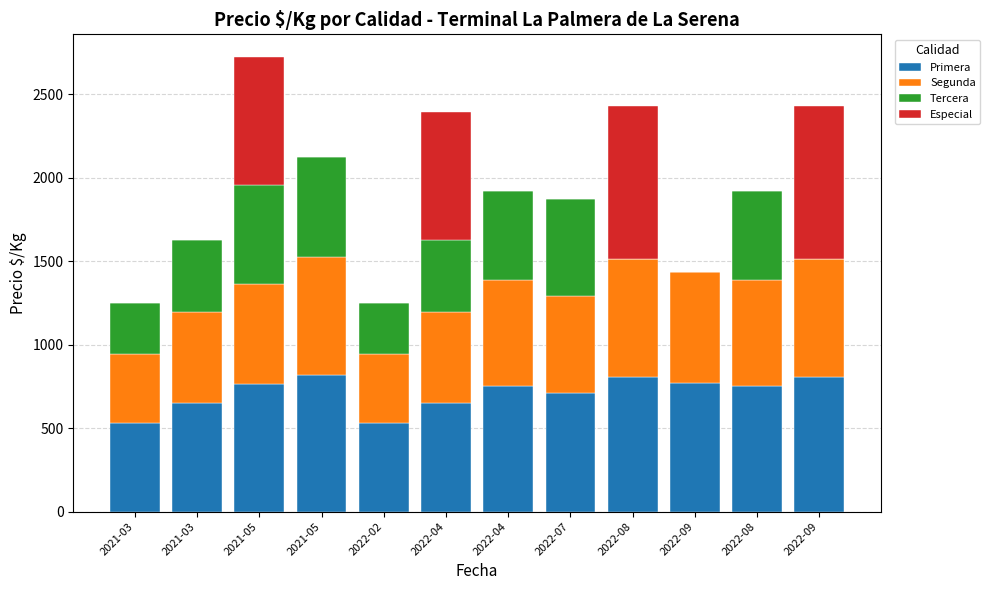

Are the bars grouped side by side (vs. stacked)?

No